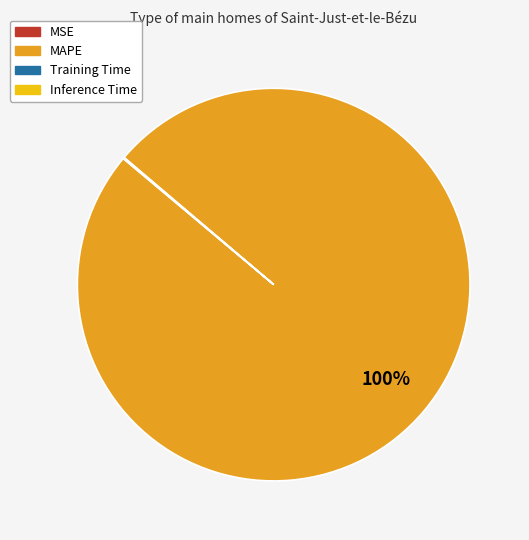

Which slice is the largest?

MAPE